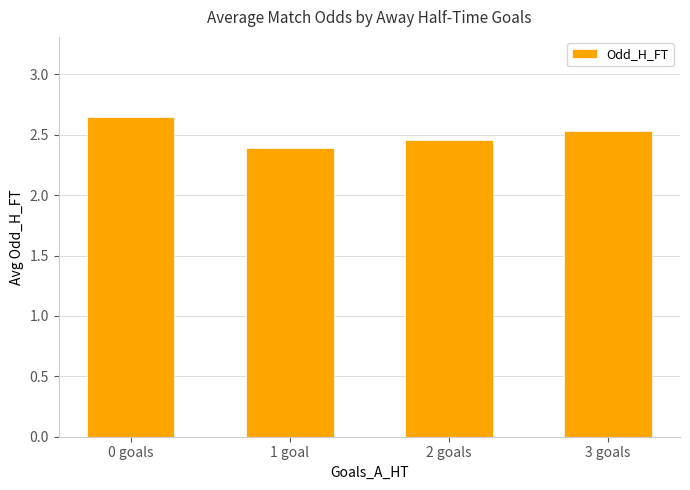

At which category does the chart reach its minimum across all series?

1 goal